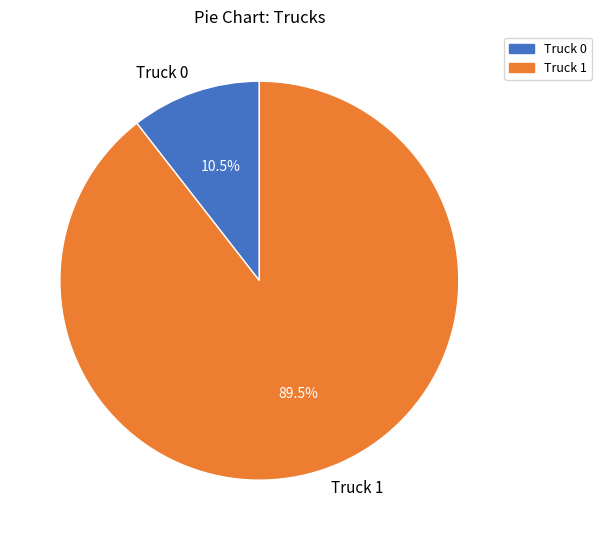

Rank the categories by value from lowest to highest.

Truck 0, Truck 1